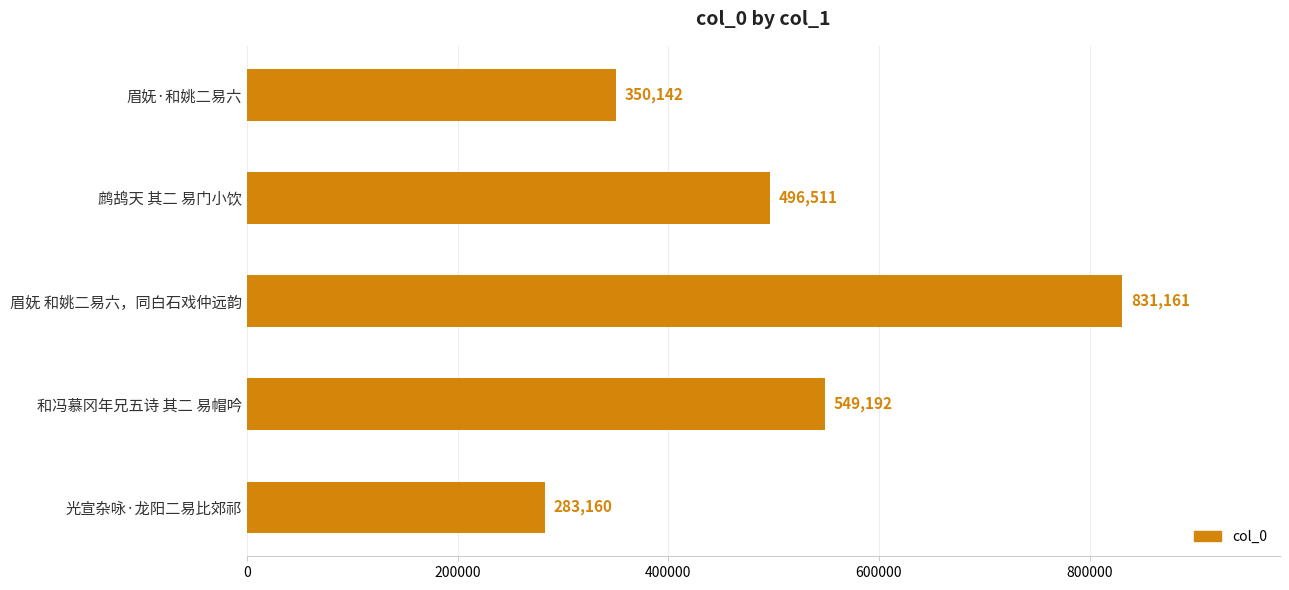

Reading bottom to top, extract all data points from this chart.

283160	549192	831161	496511	350142